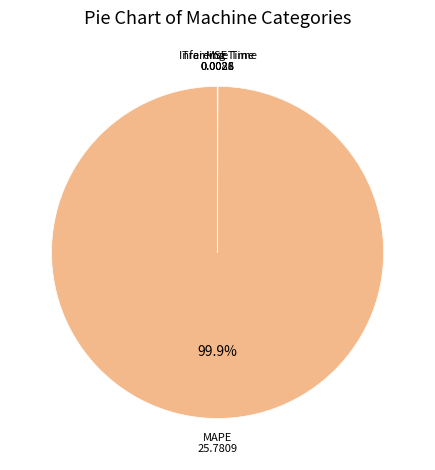

Is there any slice that represents more than half of the pie?

Yes